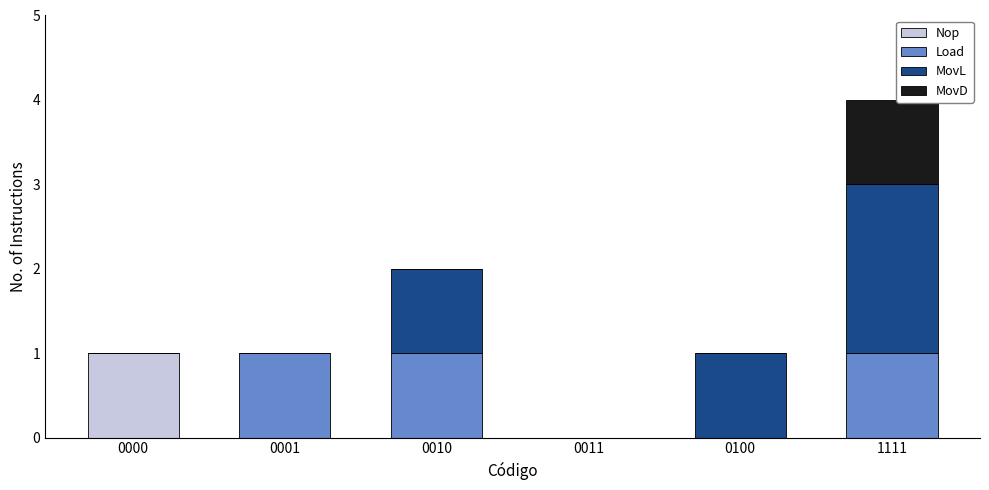

The Nop series shows 0 at 0001. True or false?

True